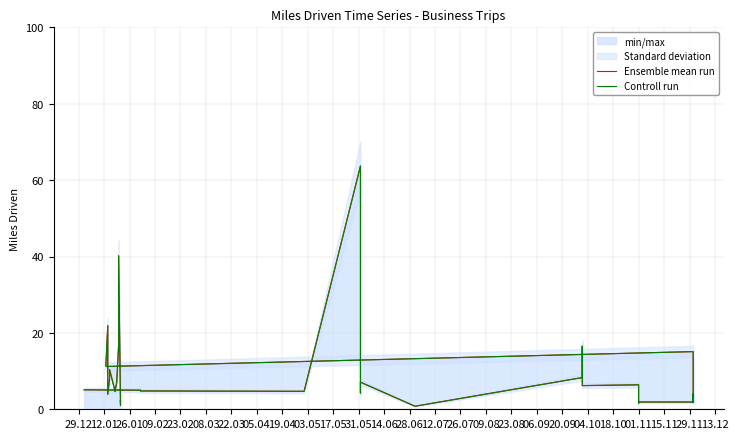

What are all the series names shown in the legend?

Ensemble mean run, Controll run